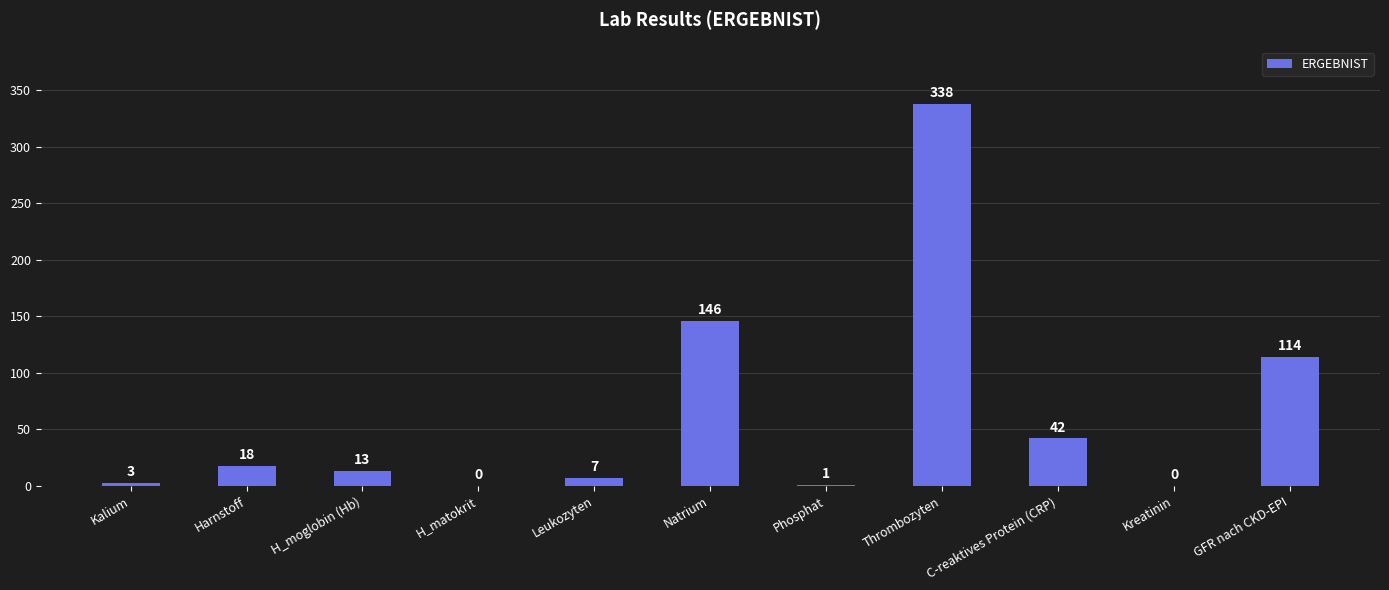

Is it true that the value at Natrium is 146?

True